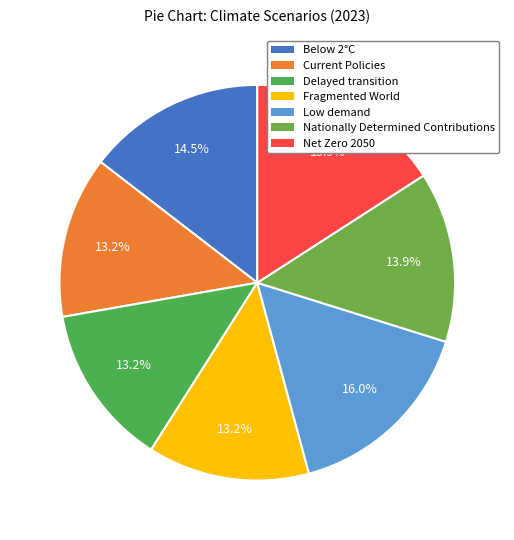

To the nearest percent, what is the combined percentage of Current Policies and Low demand?

29%